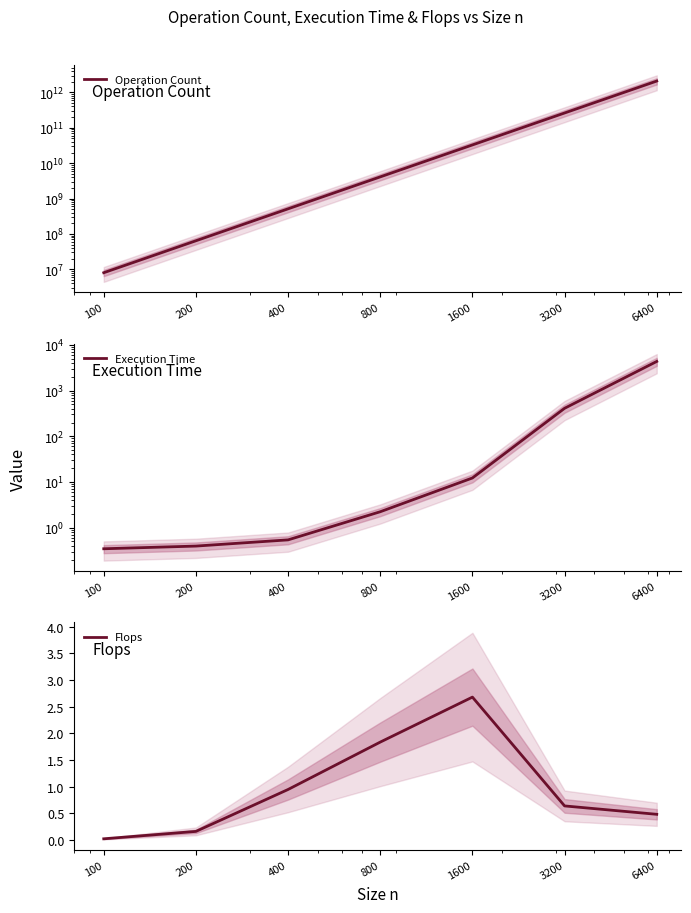

Rank the series at 6400 from lowest to highest value.

Flops, Execution Time, Operation Count